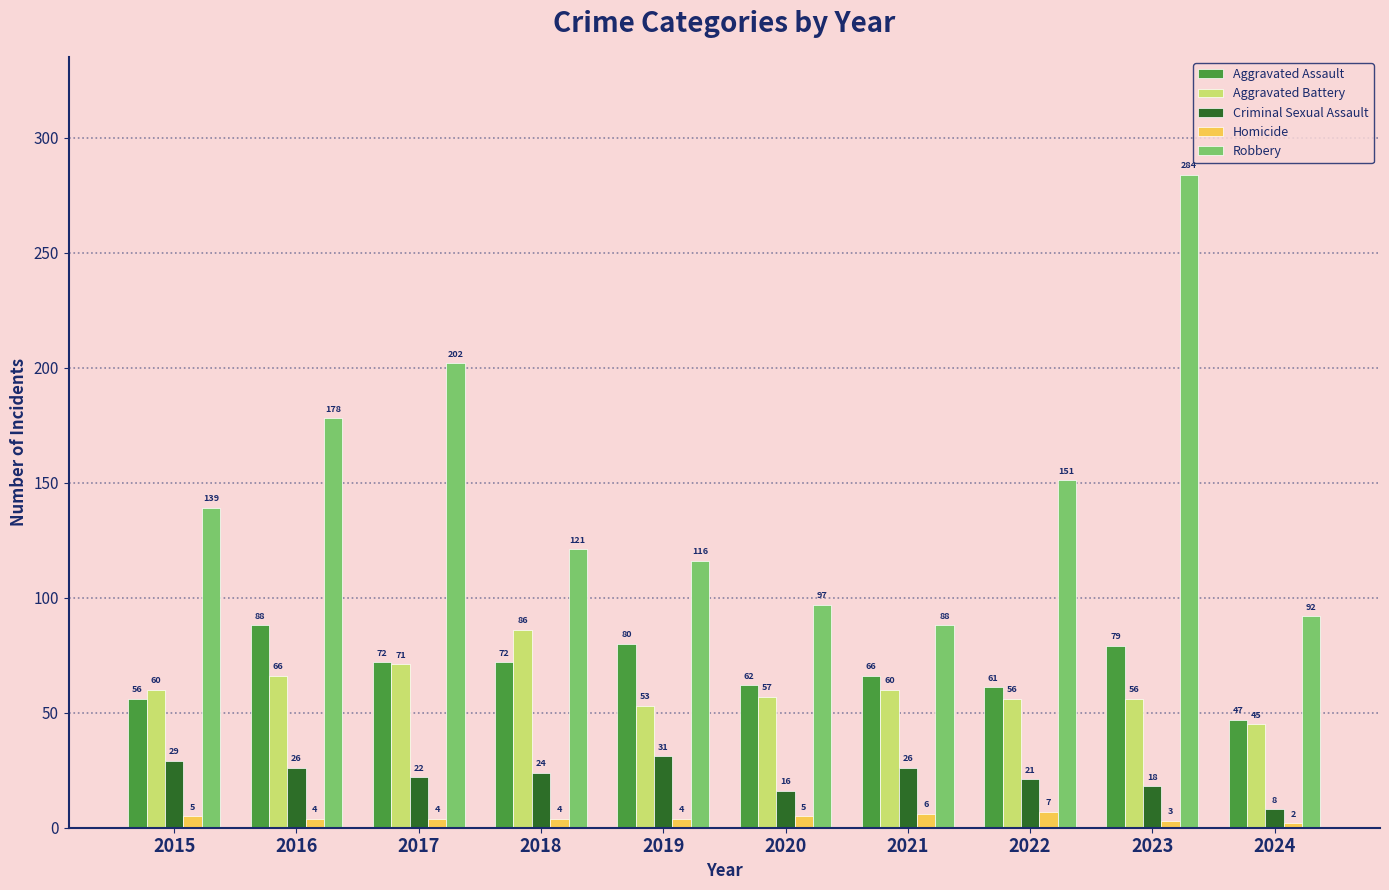

True or false: Aggravated Battery has a value of 88 at 2015.

False